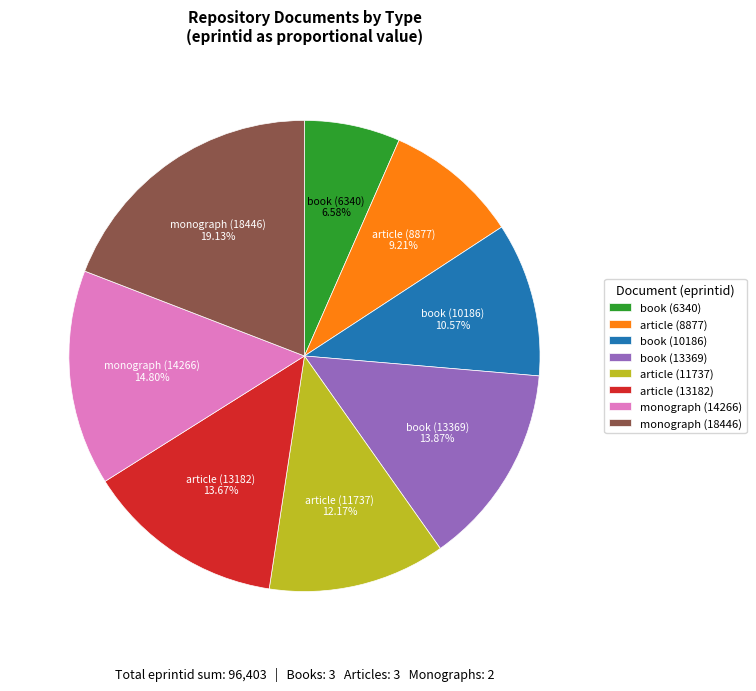

To the nearest percent, what is the difference between the largest and smallest slice percentages?

13%